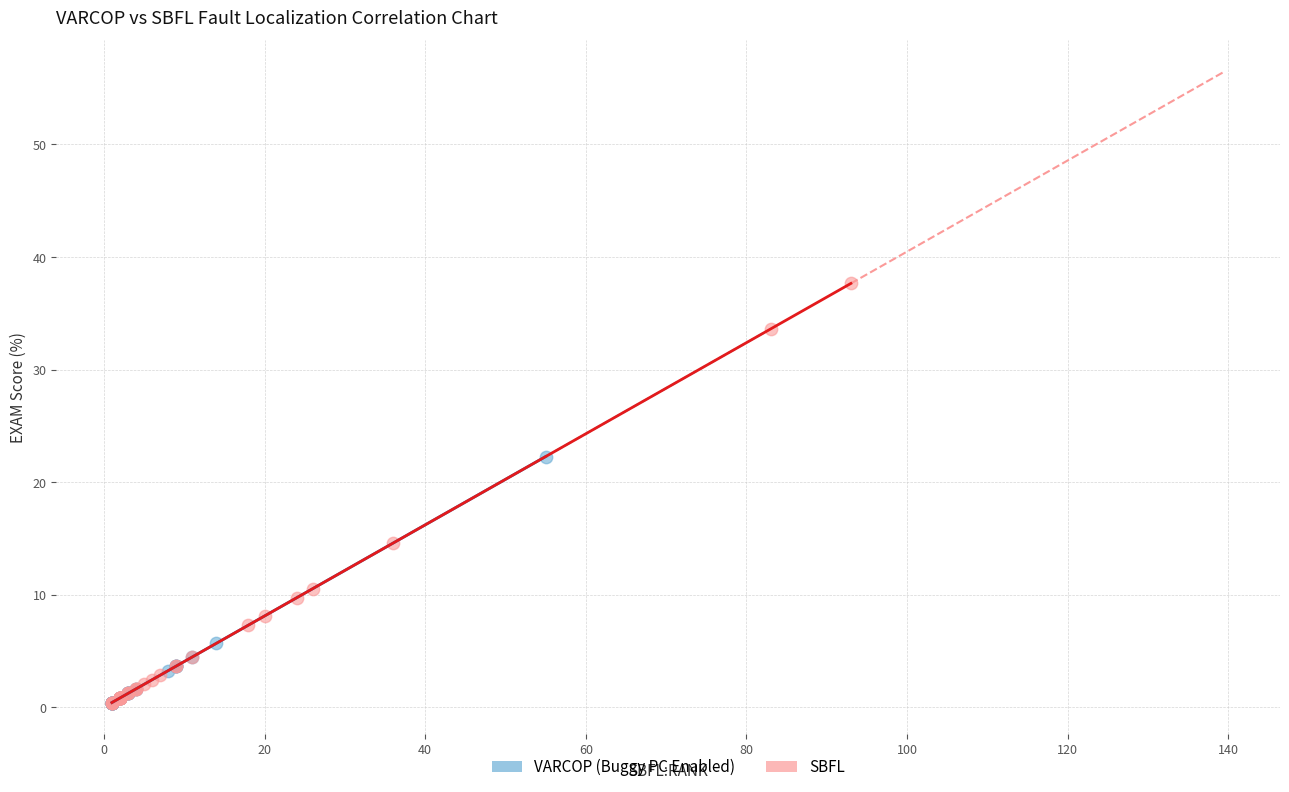

Which series contains the highest Y value?

SBFL